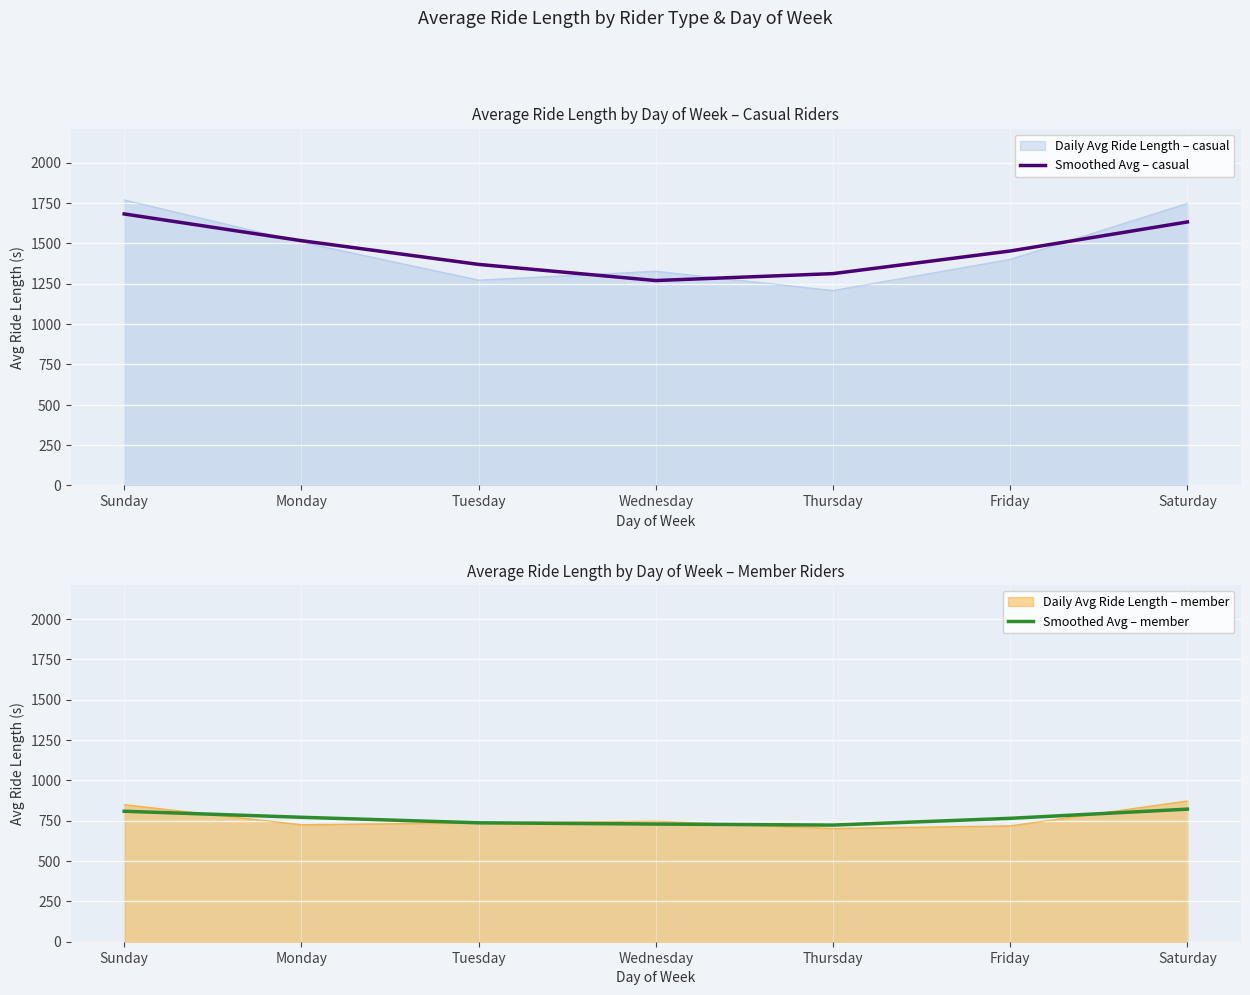

Is it true that Smoothed Avg – casual equals 772.4 at Saturday?

False